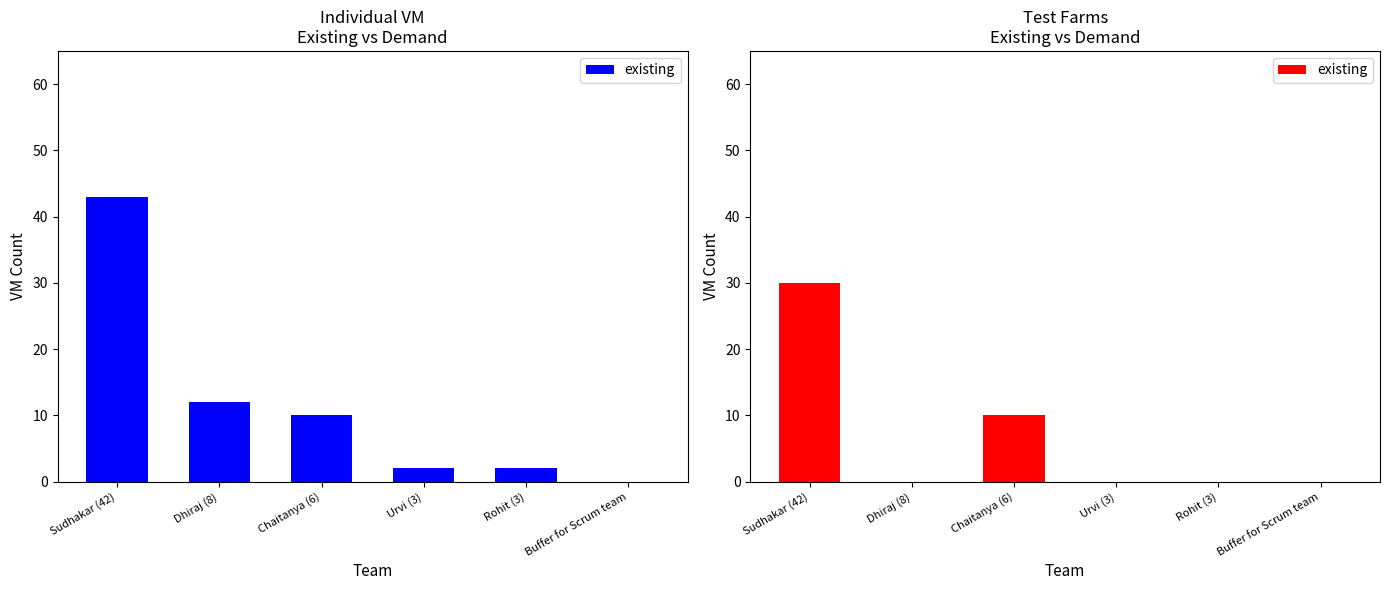

What is the difference between the values at Dhiraj (8) and Sudhakar (42)?

30